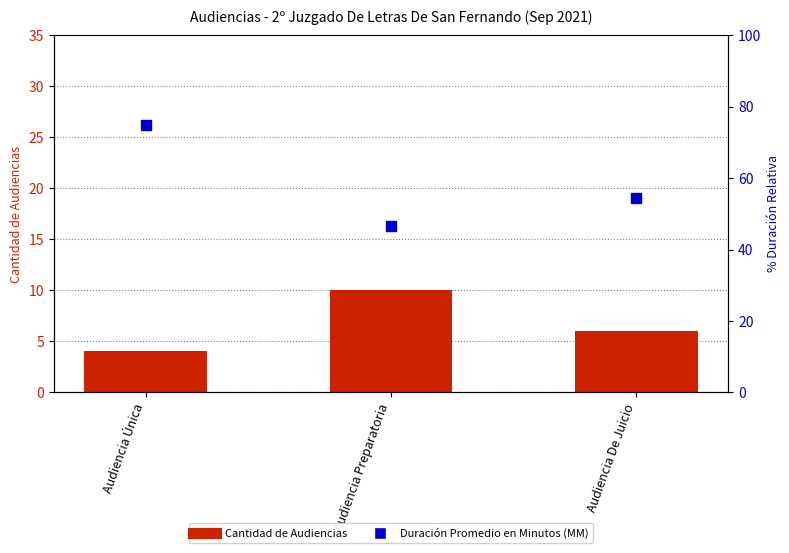

What are all the series names shown in the legend?

Cantidad de Audiencias, Duración Promedio en Minutos (MM)